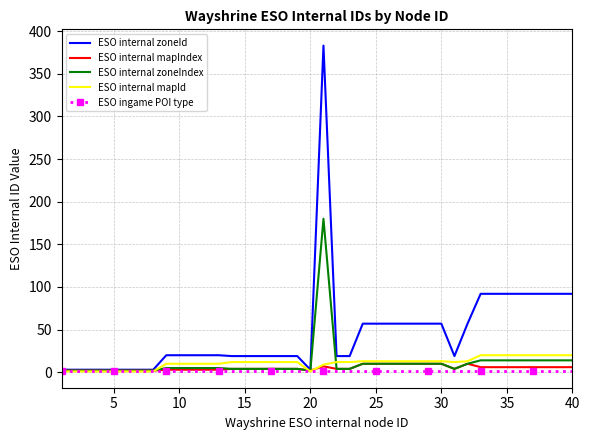

What is the highest value of the ESO internal zoneIndex series?

180